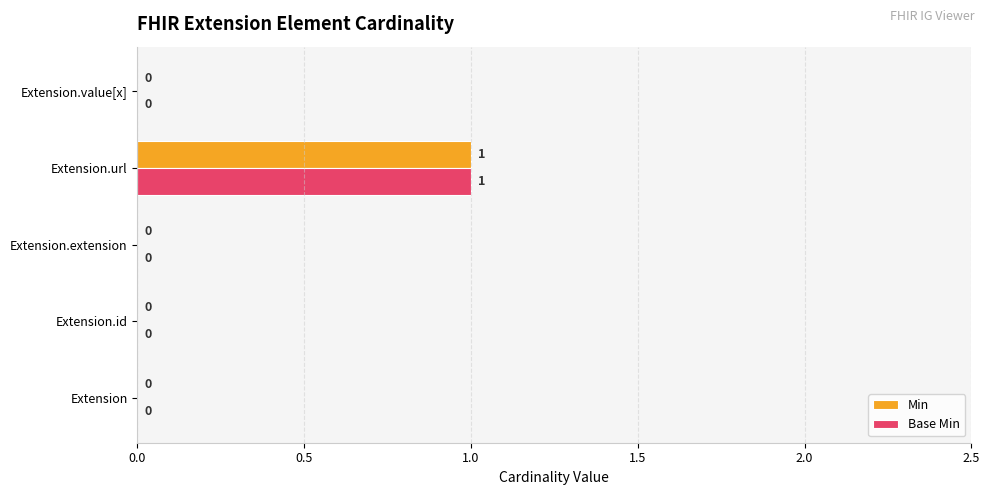

True or false: Min has a value of 0 at Extension.value[x].

True